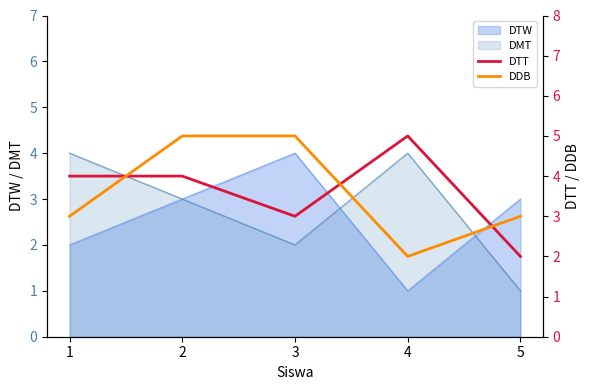

What is the approximate value of DTW at 5?

3